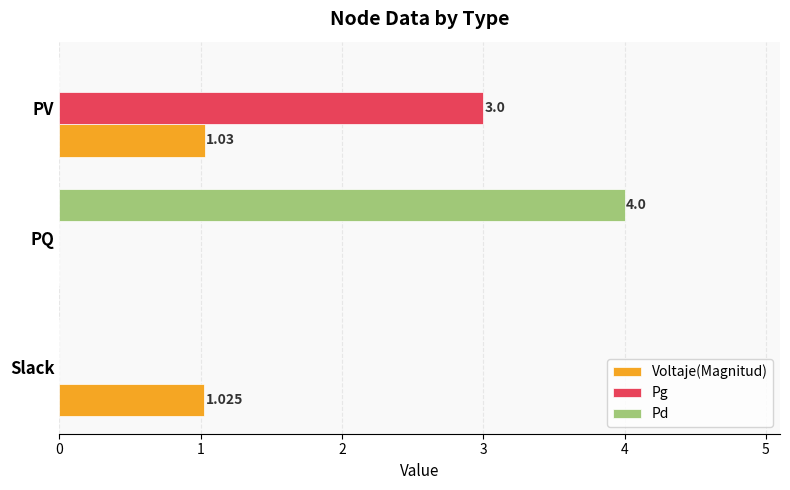

Is the value of Pg at PV greater than the value of Voltaje(Magnitud) at Slack?

Yes